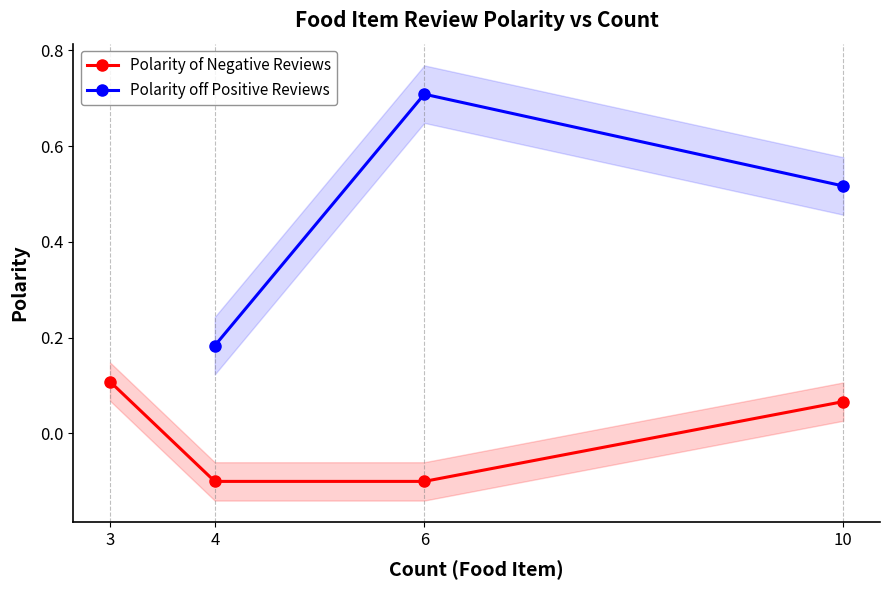

At which category does the chart reach its peak across all series?

6